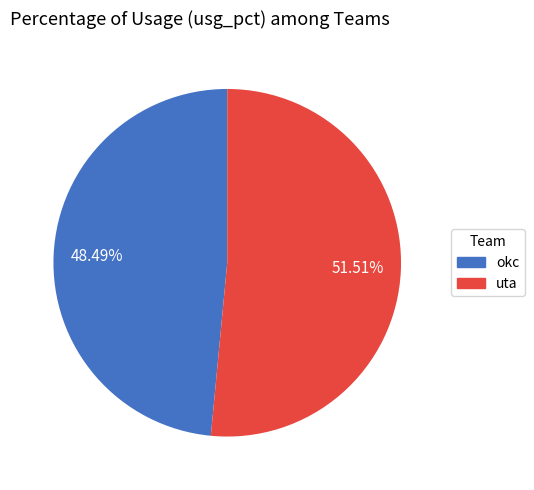

Do okc and uta together represent more than half of the pie?

Yes